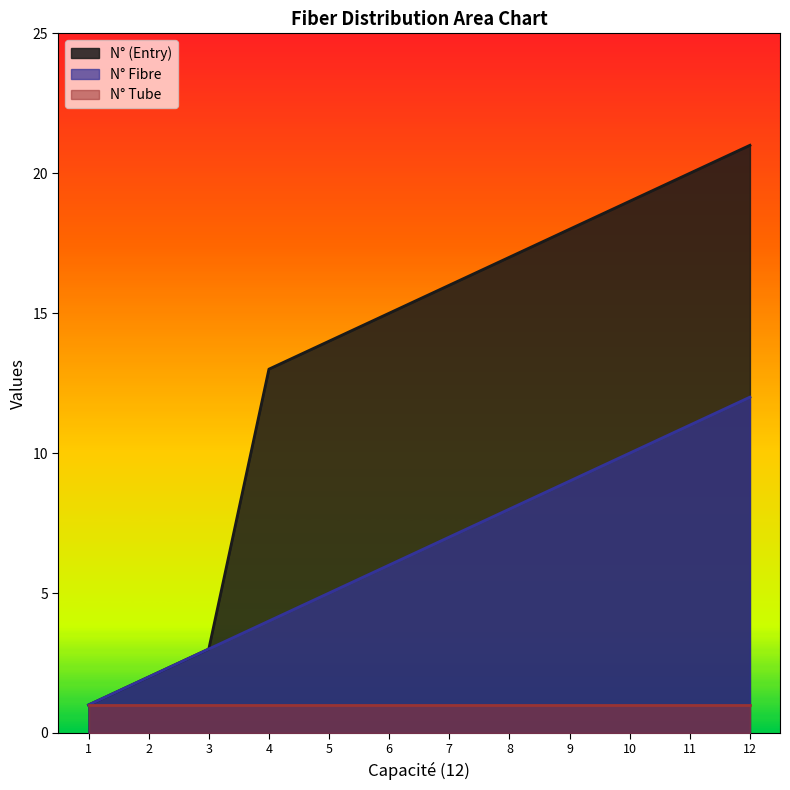

The N° (Entry) series shows 16 at 7. True or false?

True